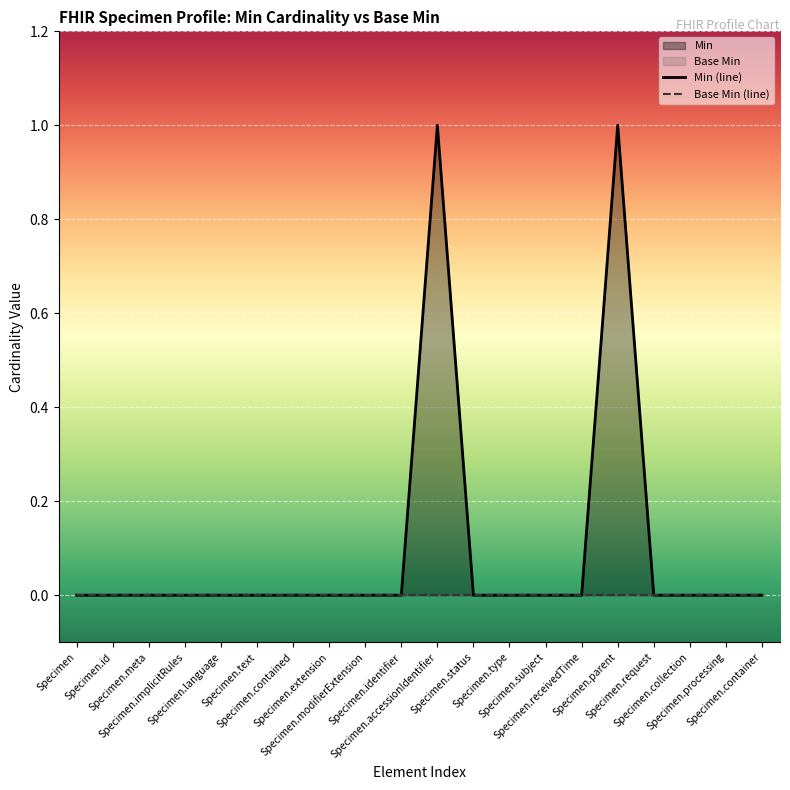

List the series in order of their overall mean, highest first.

Min (line), Base Min (line)